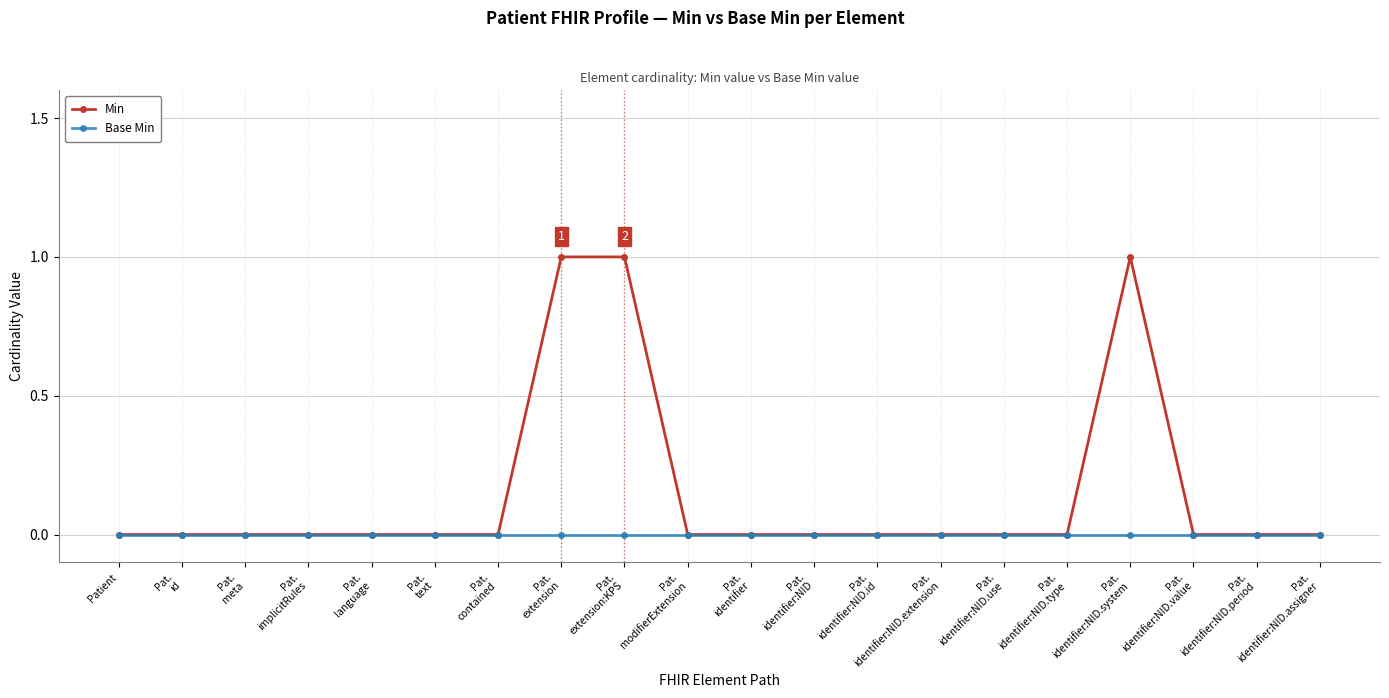

What position from the left is Pat.
identifier:NID.use?

15